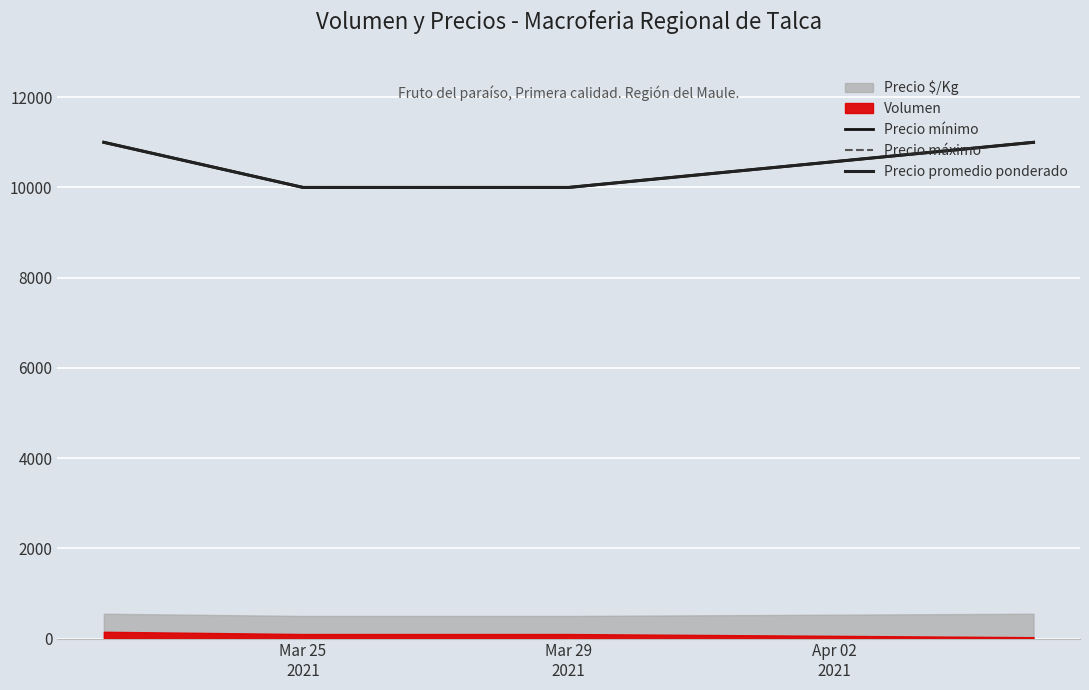

Which has a higher value, Mar 29 2021 or Mar 25 2021?

Mar 29 2021